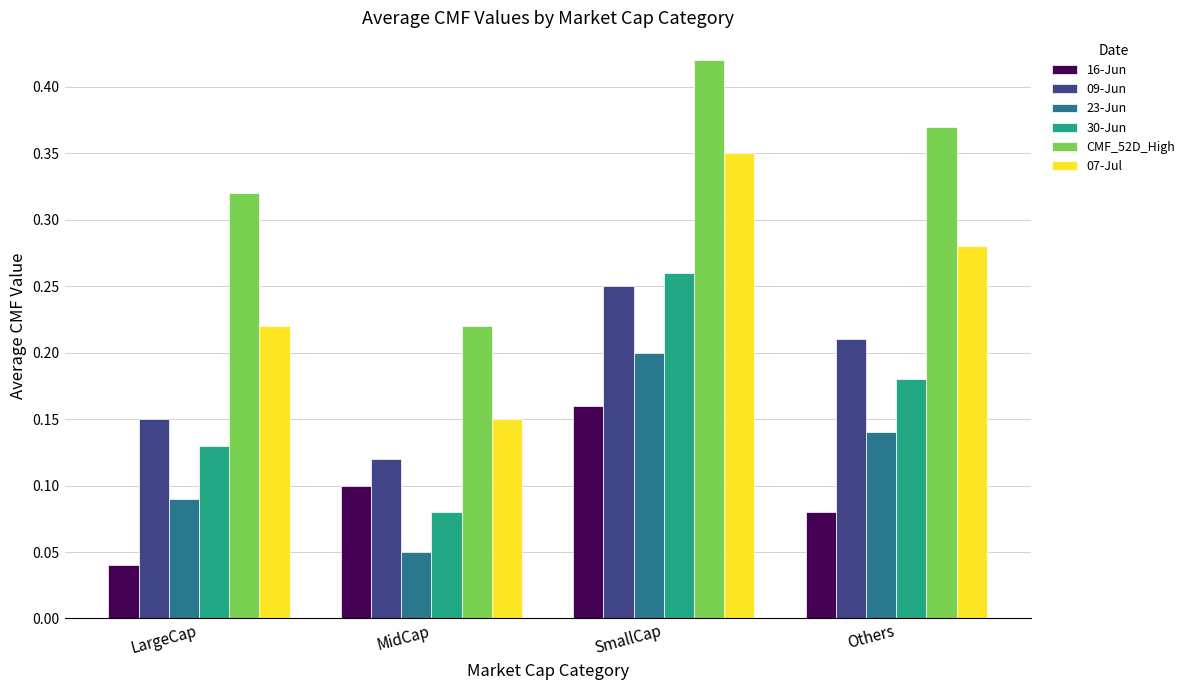

How many bars are there in each group?

6